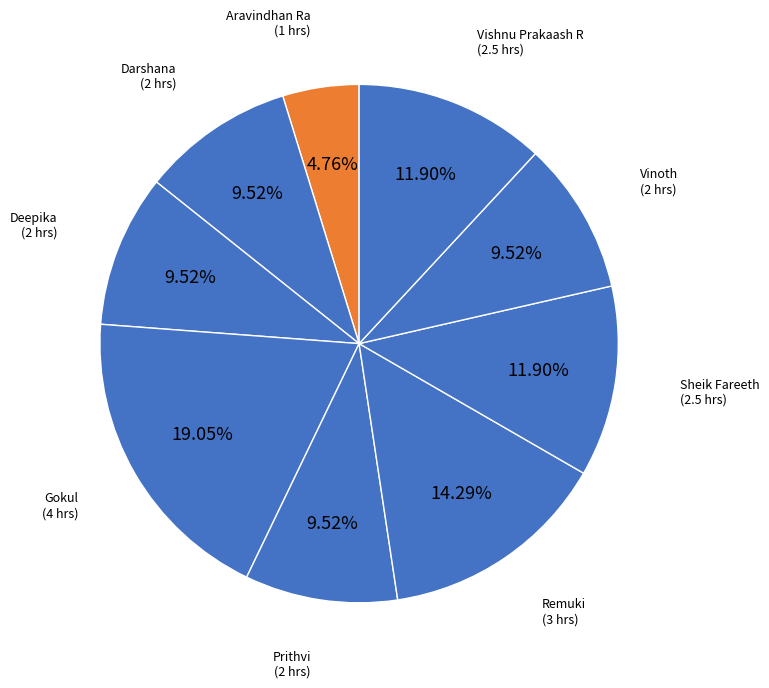

To the nearest percent, what is the combined percentage of Darshana and Vishnu Prakaash R?

21%